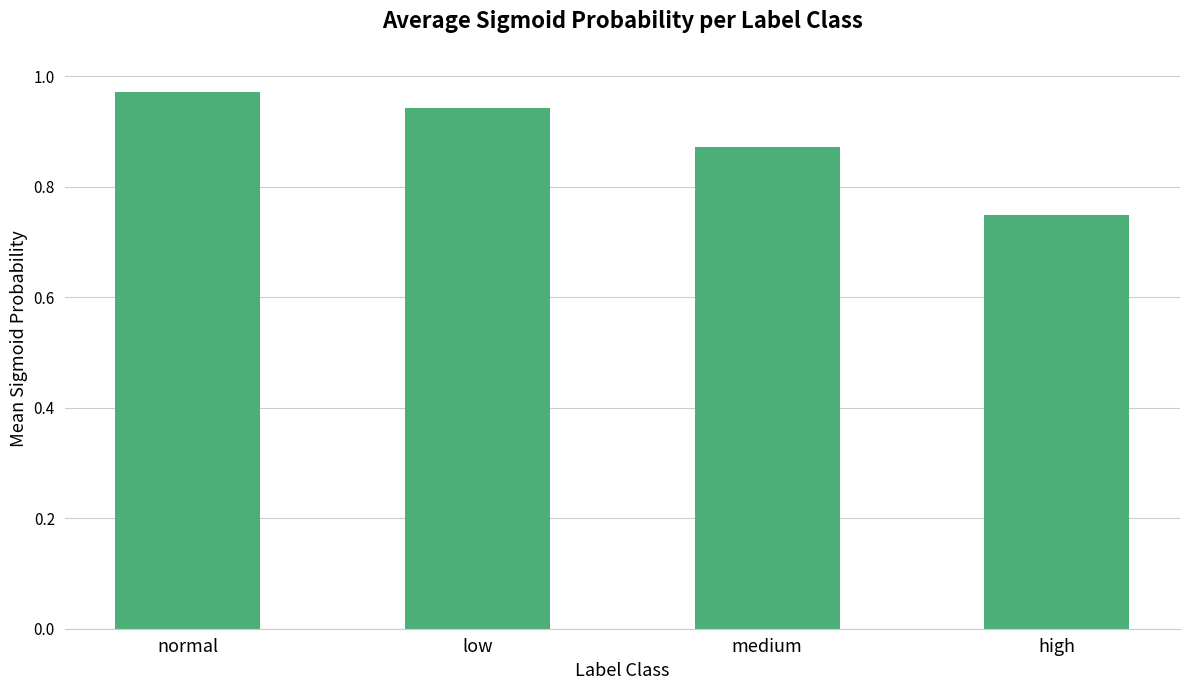

Which category has the lowest value across all series?

high